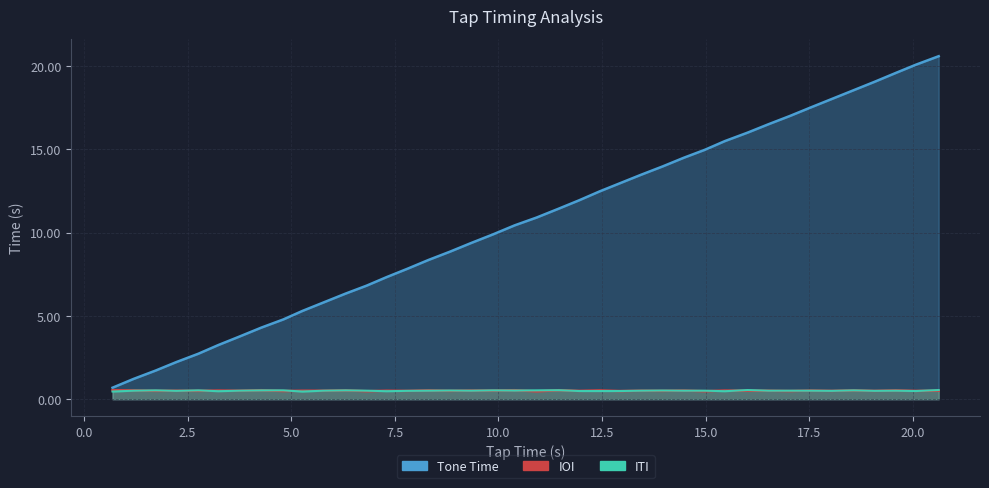

In ITI, how many points are lower than both neighbors (excluding endpoints)?

10